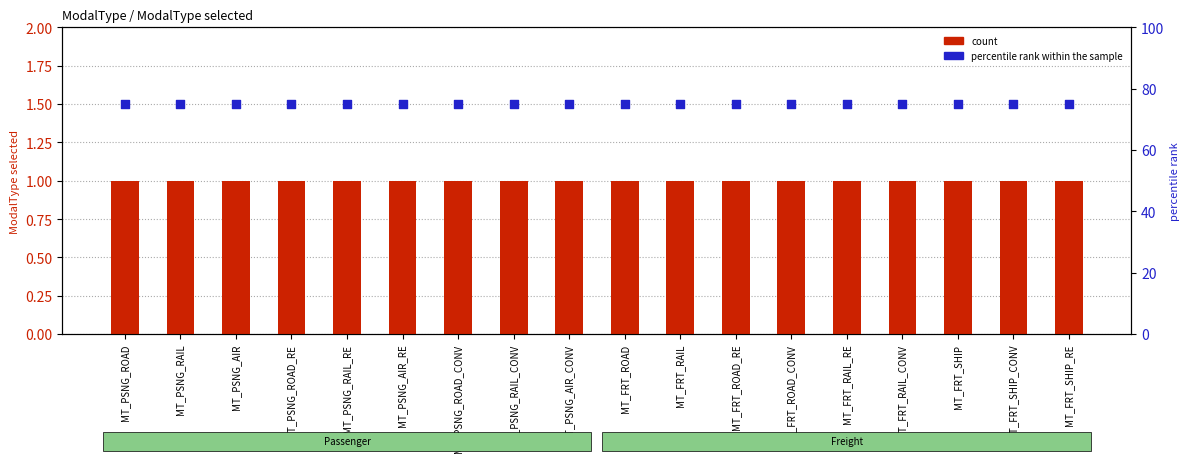

At how many categories does at least one series exceed 54?

18